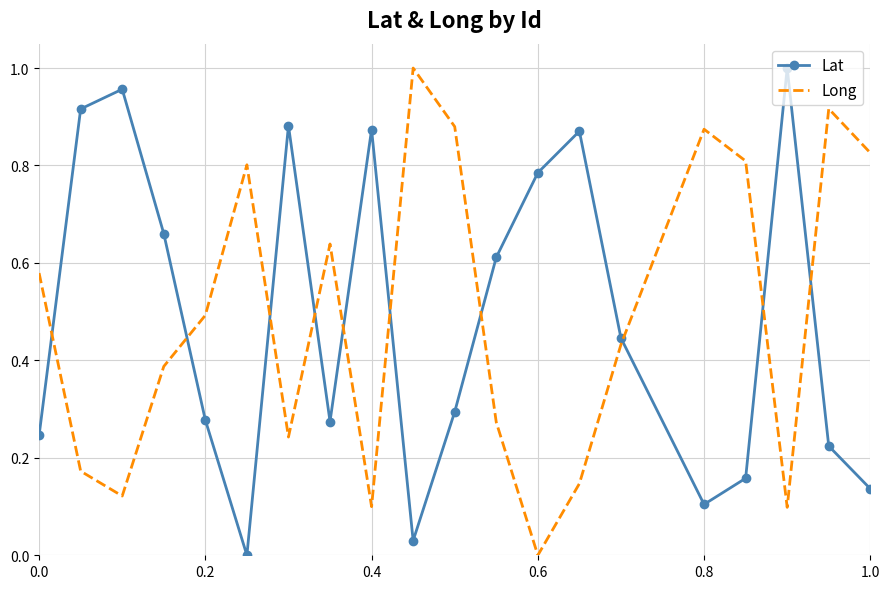

True or false: Lat and Long intersect in this chart.

True